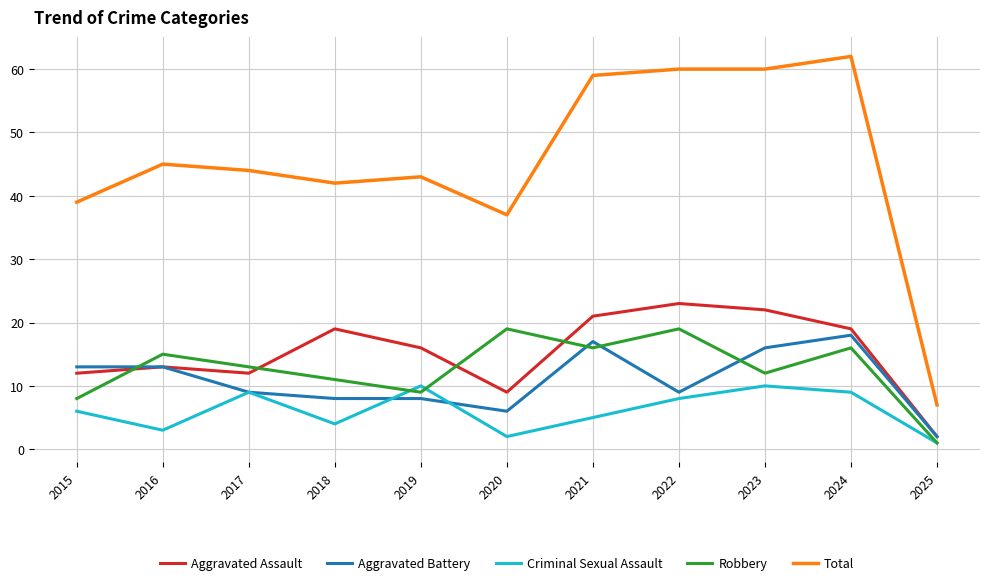

True or false: Aggravated Assault has a value of 12 at 2017.

True